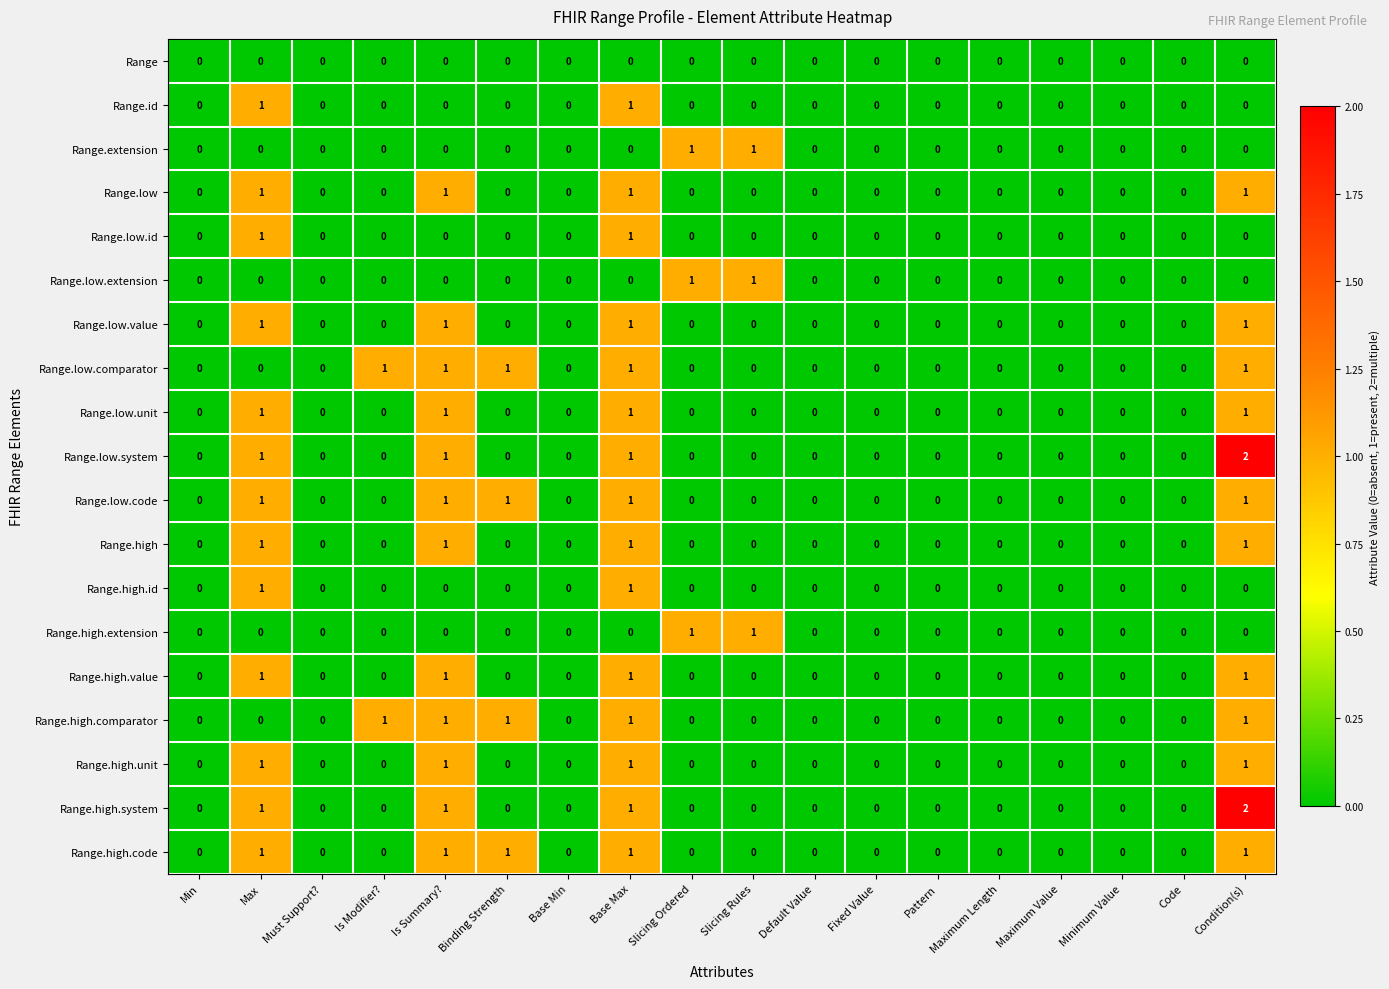

At which category is the sum across all series the highest?

Base Max